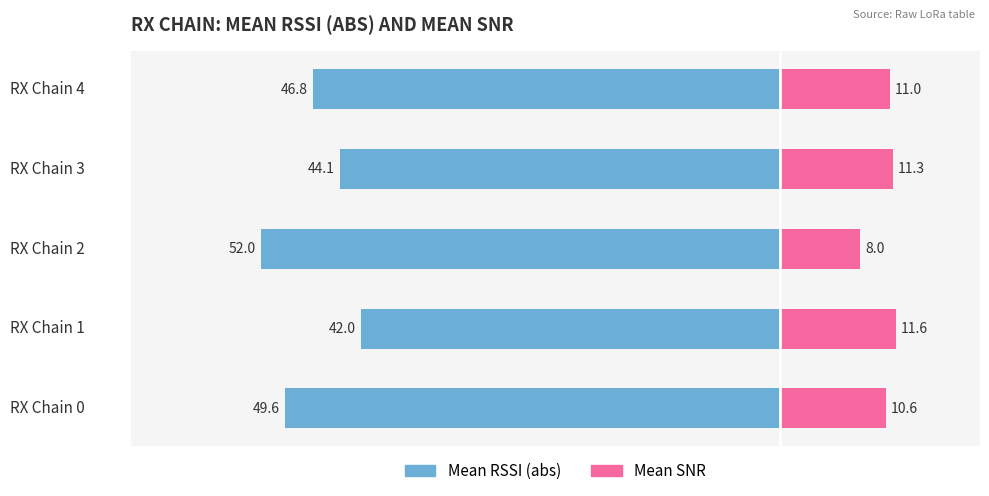

How many values in the Mean RSSI (abs) series exceed -46?

2